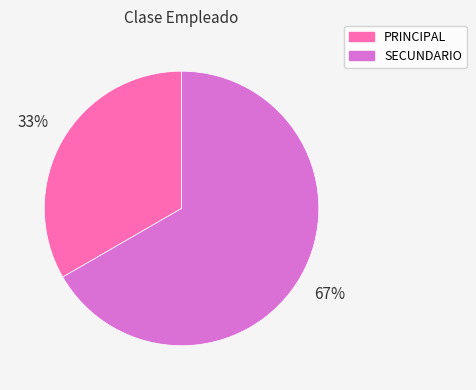

Which slice represents more than half of the pie?

SECUNDARIO